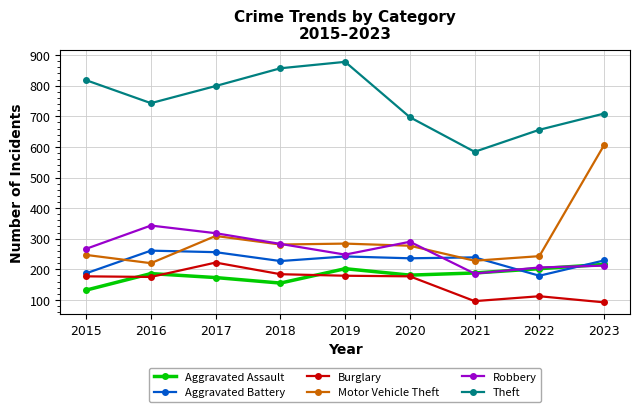

Between 2017 and 2023, which series saw the biggest shift?

Motor Vehicle Theft